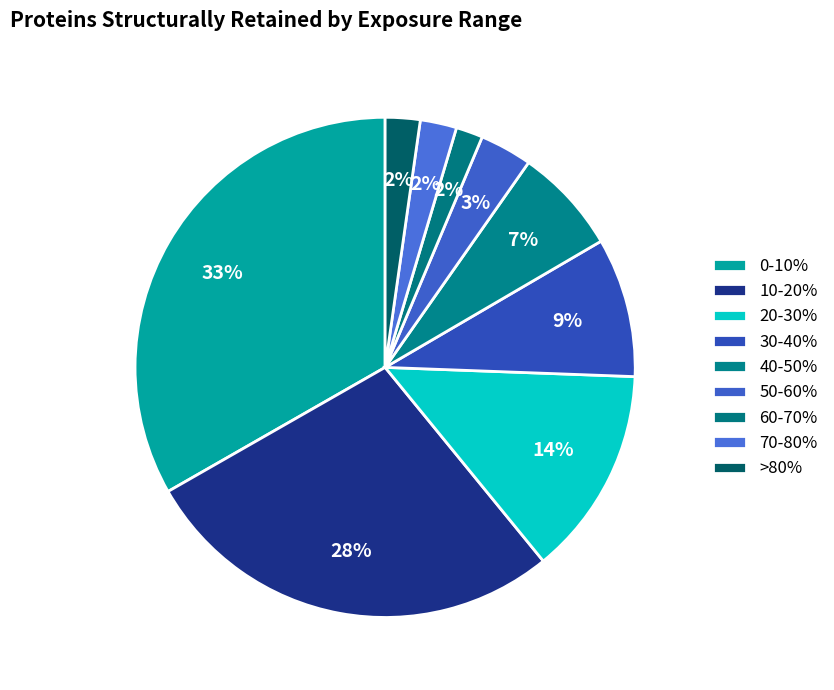

Count the number of slices in the pie.

9